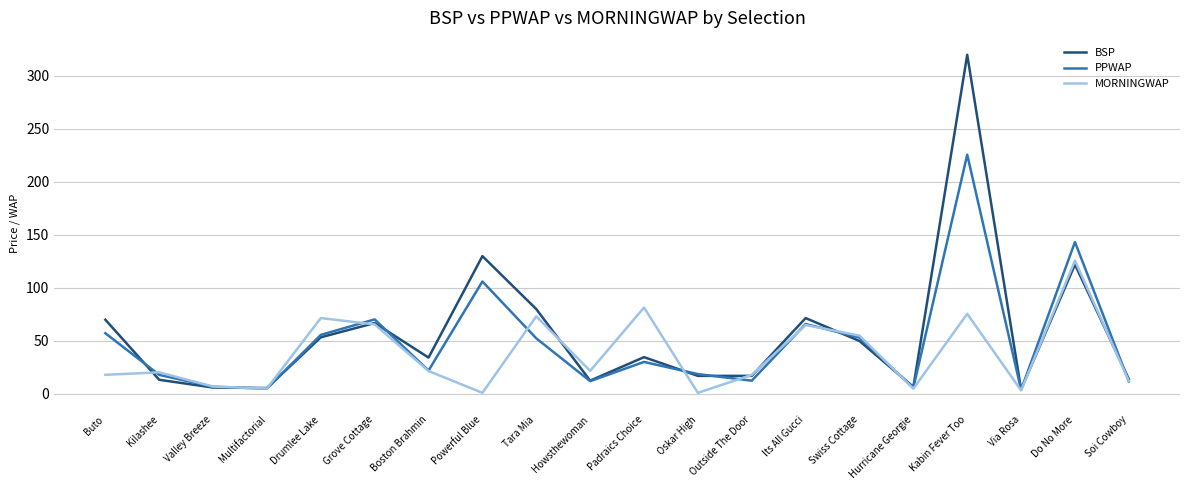

What is the difference between the highest and lowest values at Swiss Cottage?

5.1